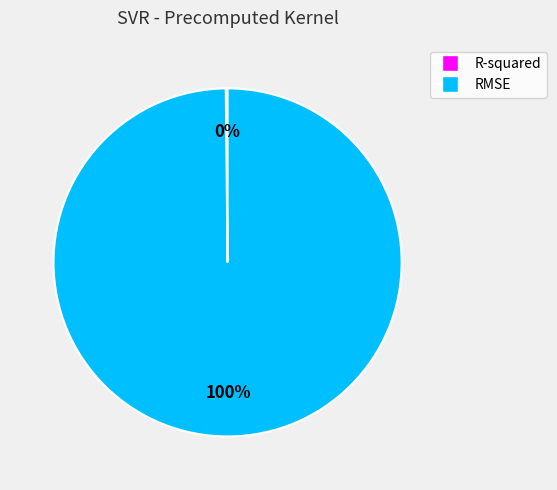

To the nearest percent, what percentage of the pie is RMSE?

100%